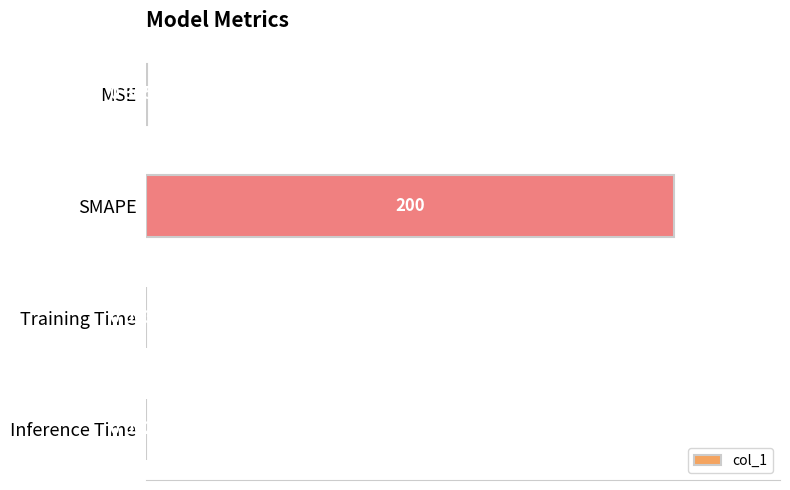

What is the sum of the values at SMAPE and MSE?

1.0